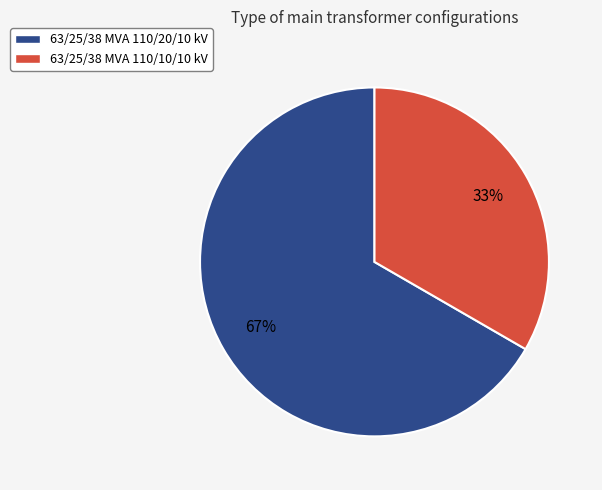

To the nearest percent, what is the combined percentage of 63/25/38 MVA 110/20/10 kV and 63/25/38 MVA 110/10/10 kV?

100%